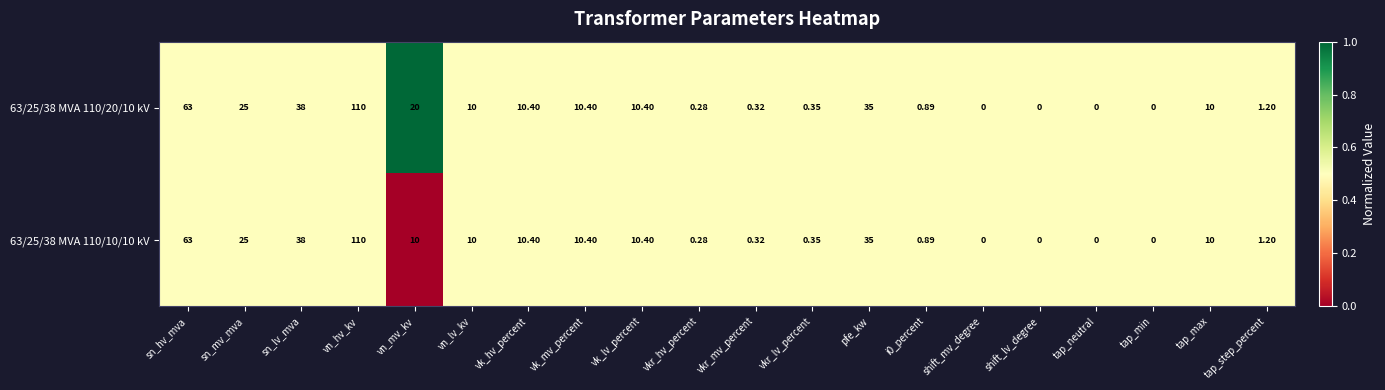

What is the greatest value displayed?

110.0